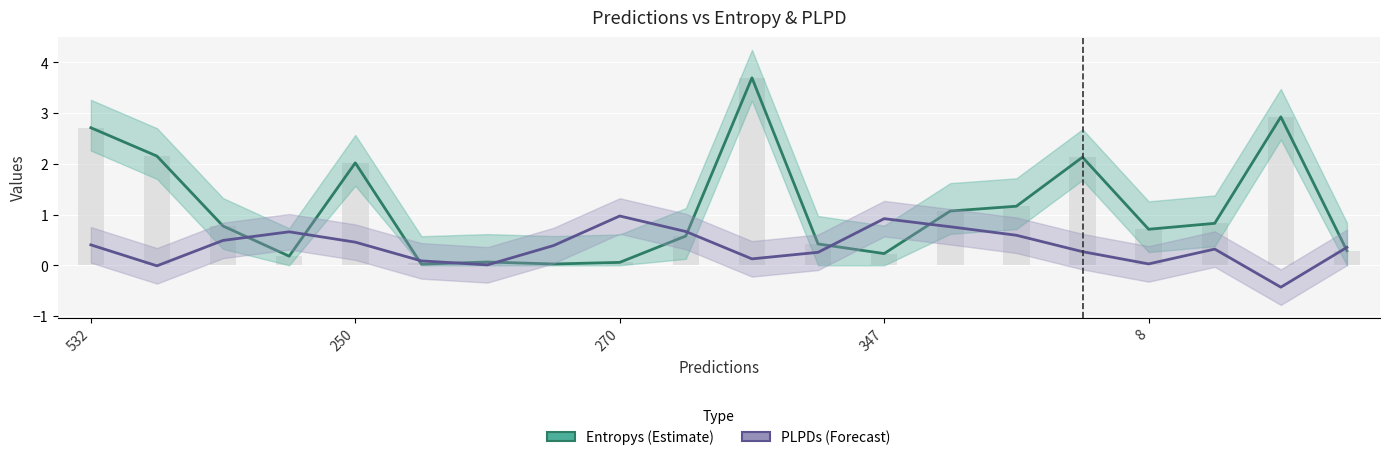

Rank the series by their maximum value, from highest to lowest.

Entropys (Estimate), PLPDs (Forecast)